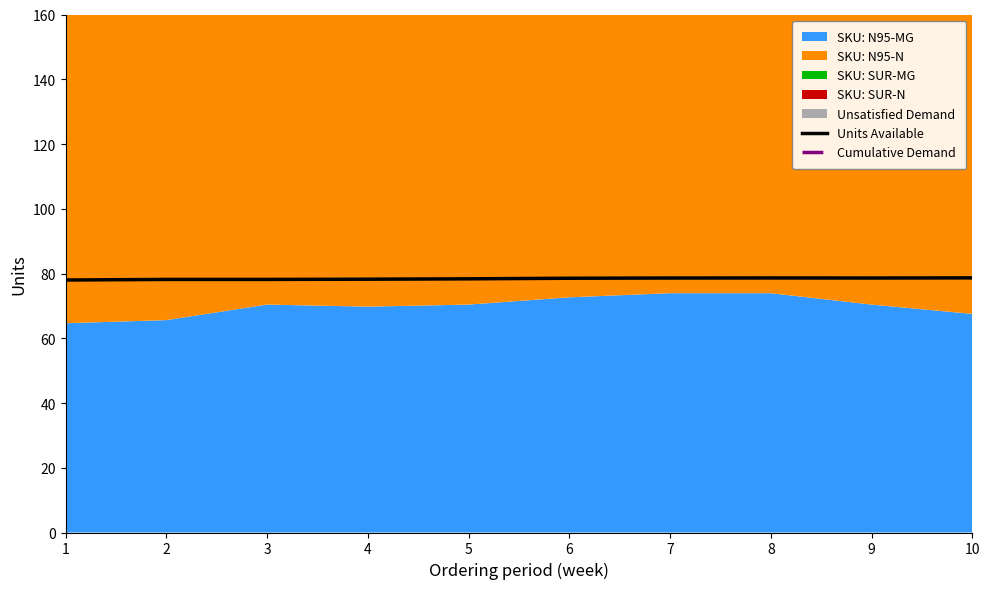

The value of Units Available at 1 is 78.0. True or false?

True